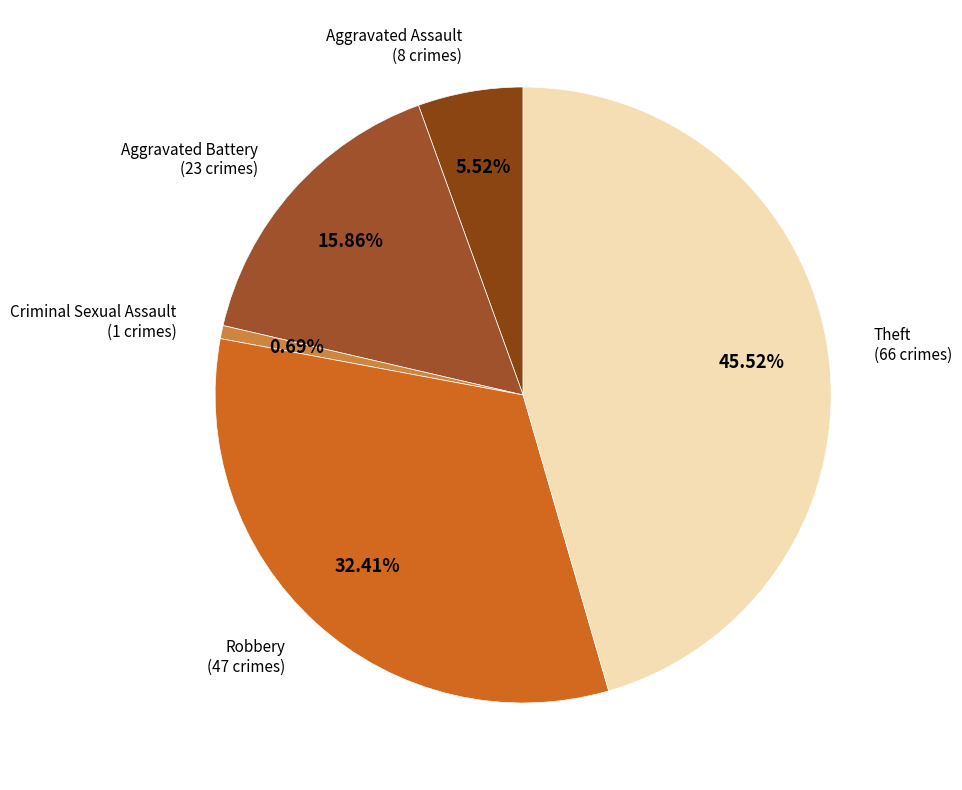

True or false: Robbery accounts for 32% of the total.

True